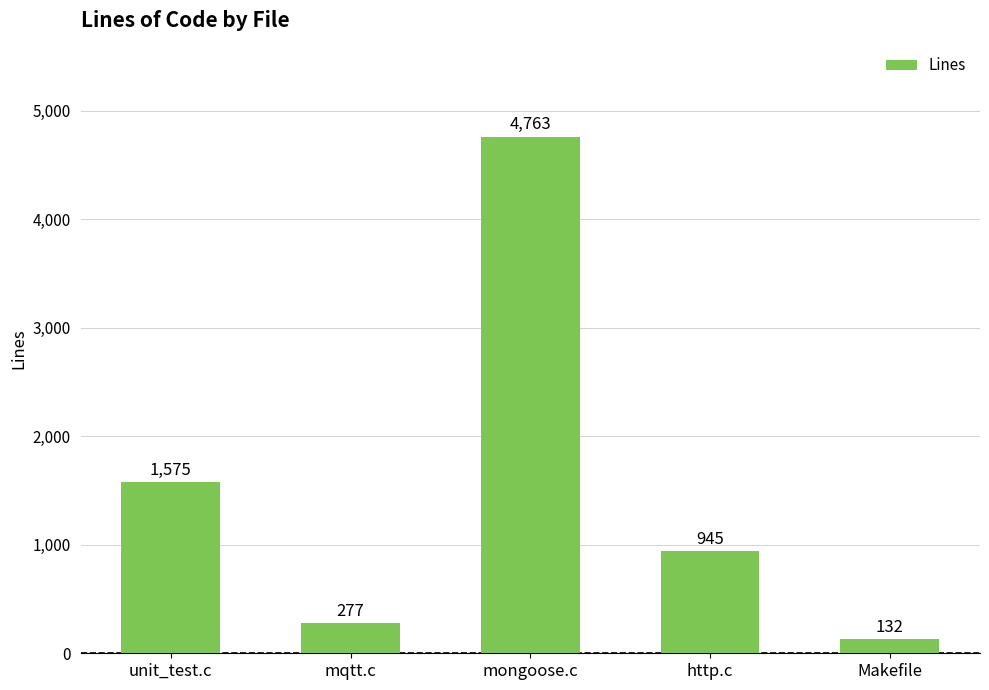

What is the ratio of the value at mqtt.c to the value at mongoose.c?

0.1